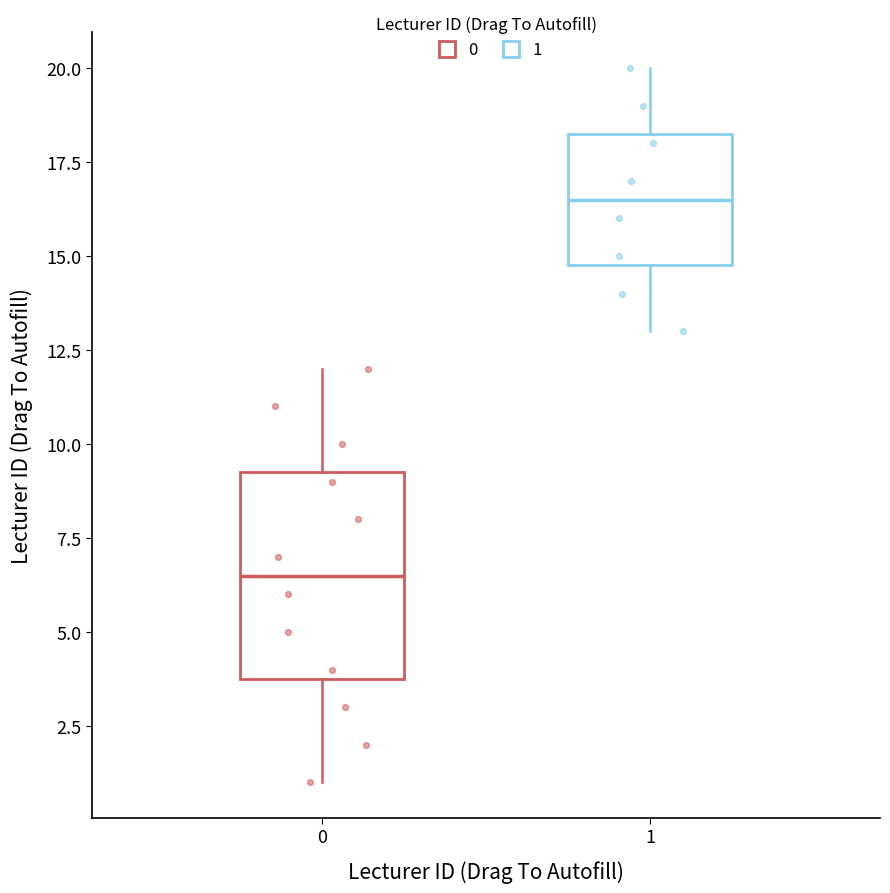

Comparing the boxes themselves (not the whiskers), which one is the tallest?

0